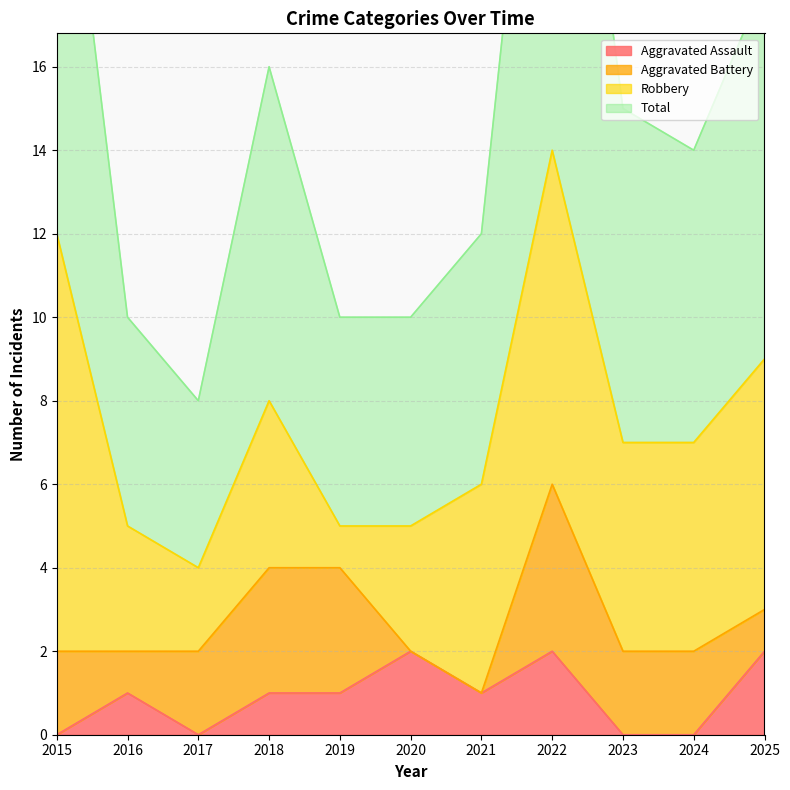

At which label does Aggravated Assault reach its minimum?

2015